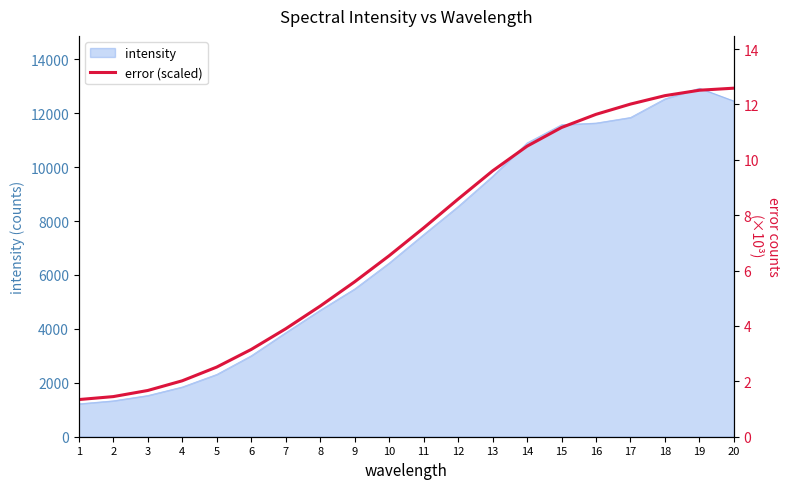

What is the change in value from 12 to 16?

+3.1